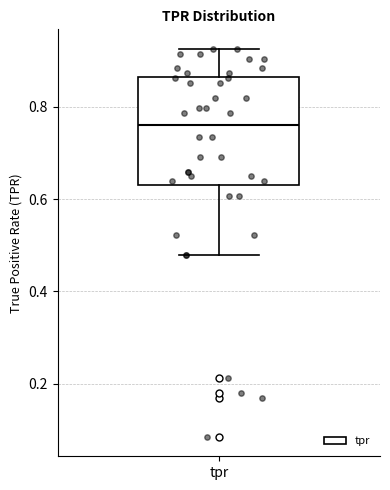

Transcribe this box plot: give where the median line is, the range the box spans, and where the two whiskers end, as read against the y-axis. The values are not printed on the chart, so give them approximately, as read against the axis.

median 0.76, box 0.64 to 0.86, whiskers 0.48 to 0.92